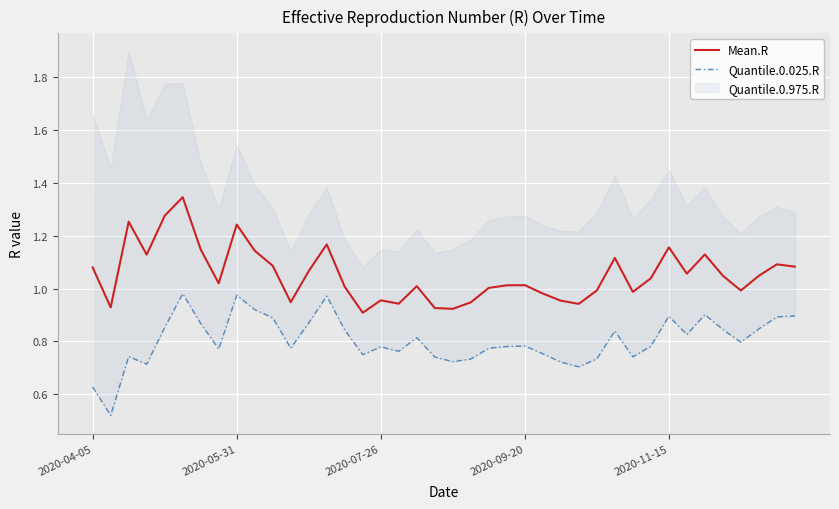

How many categories are shown in the chart?

40